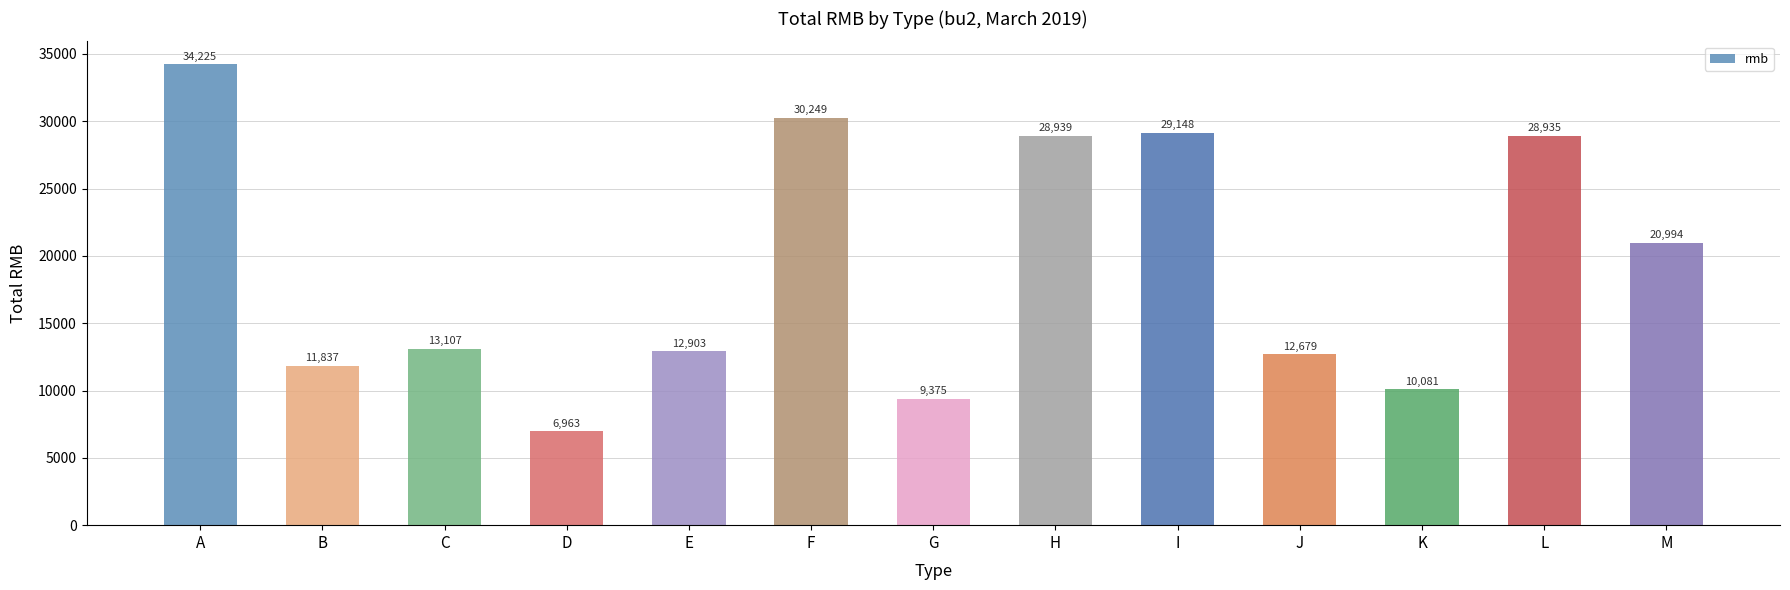

What is the value of the 11th bar from the left?

10081